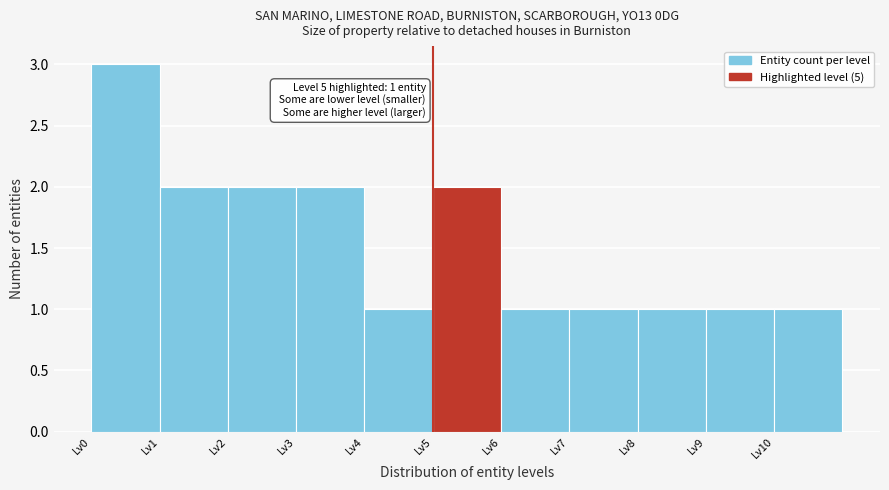

Over which range of the x-axis is the bar tallest?

0 to 1